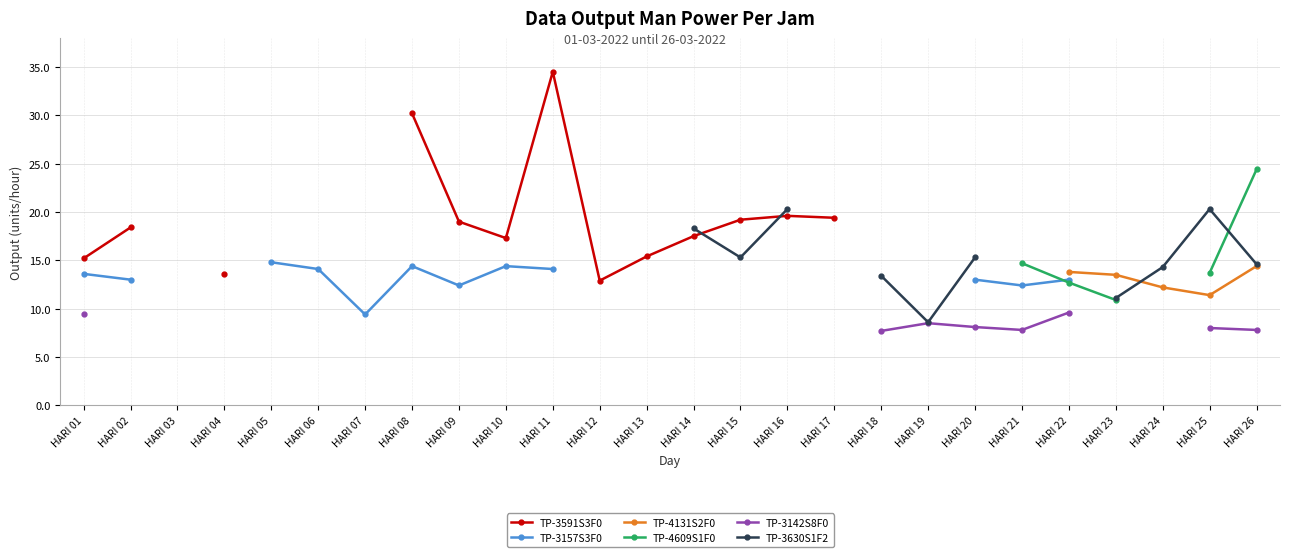

The TP-3157S3F0 series shows 13.0 at HARI 20. True or false?

True